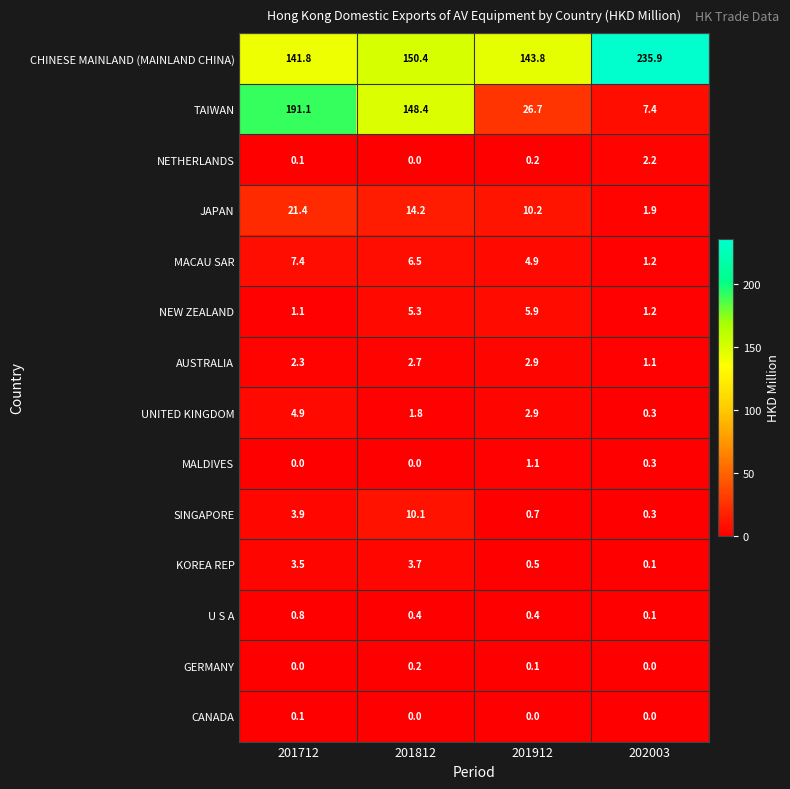

What is the spread (max minus min) of values at 201812?

150.4